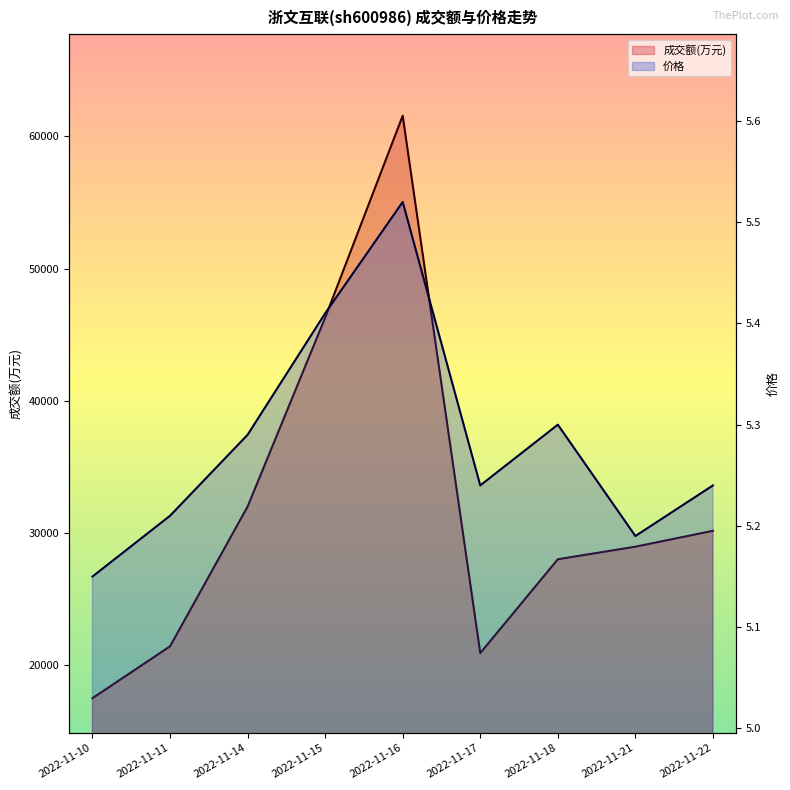

Reading left to right, extract all data points from this chart.

成交额(万元): 17517.0	21437.0	32001.0	46280.0	61555.0	20926.0	28020.0	28970.0	30171.0
价格: 5.2	5.2	5.3	5.4	5.5	5.2	5.3	5.2	5.2